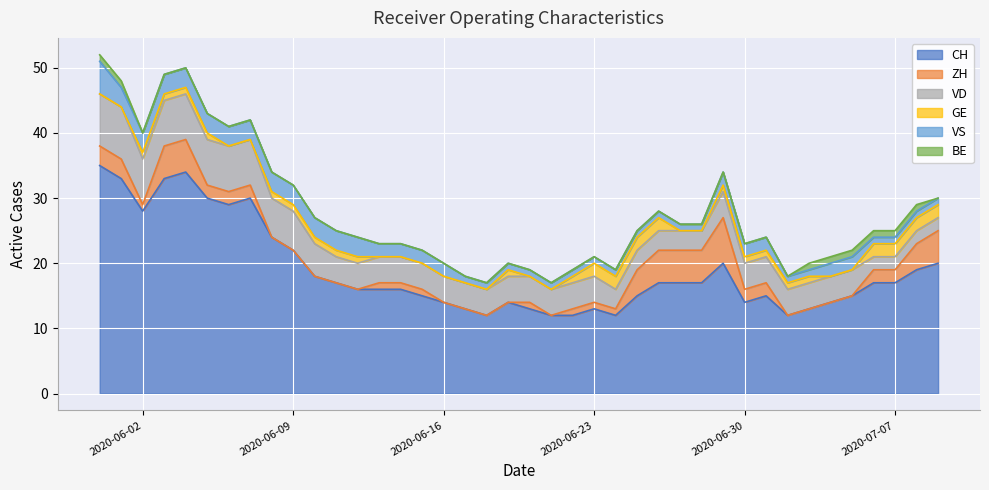

The value of CH at 4 is 57. True or false?

False